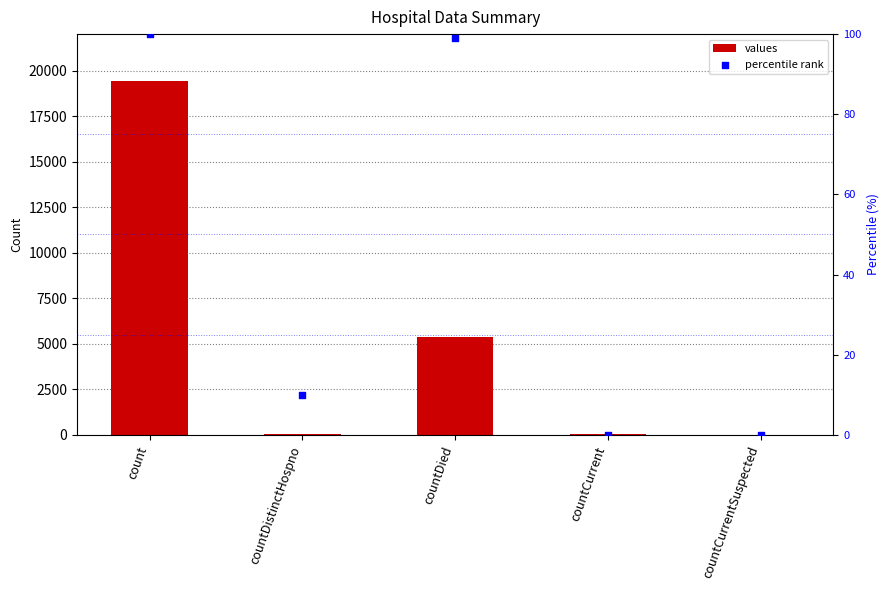

Which series has the largest total across all categories?

values